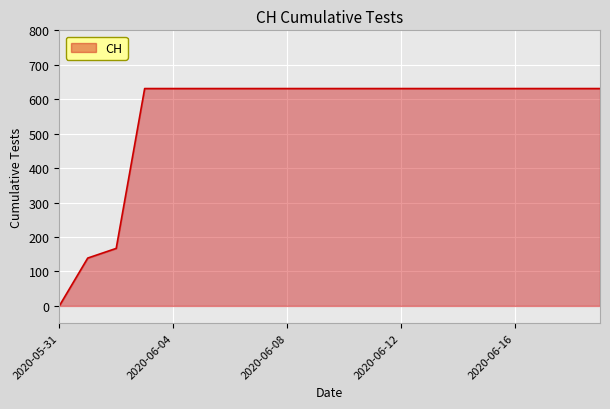

What is the maximum value shown in the chart?

631